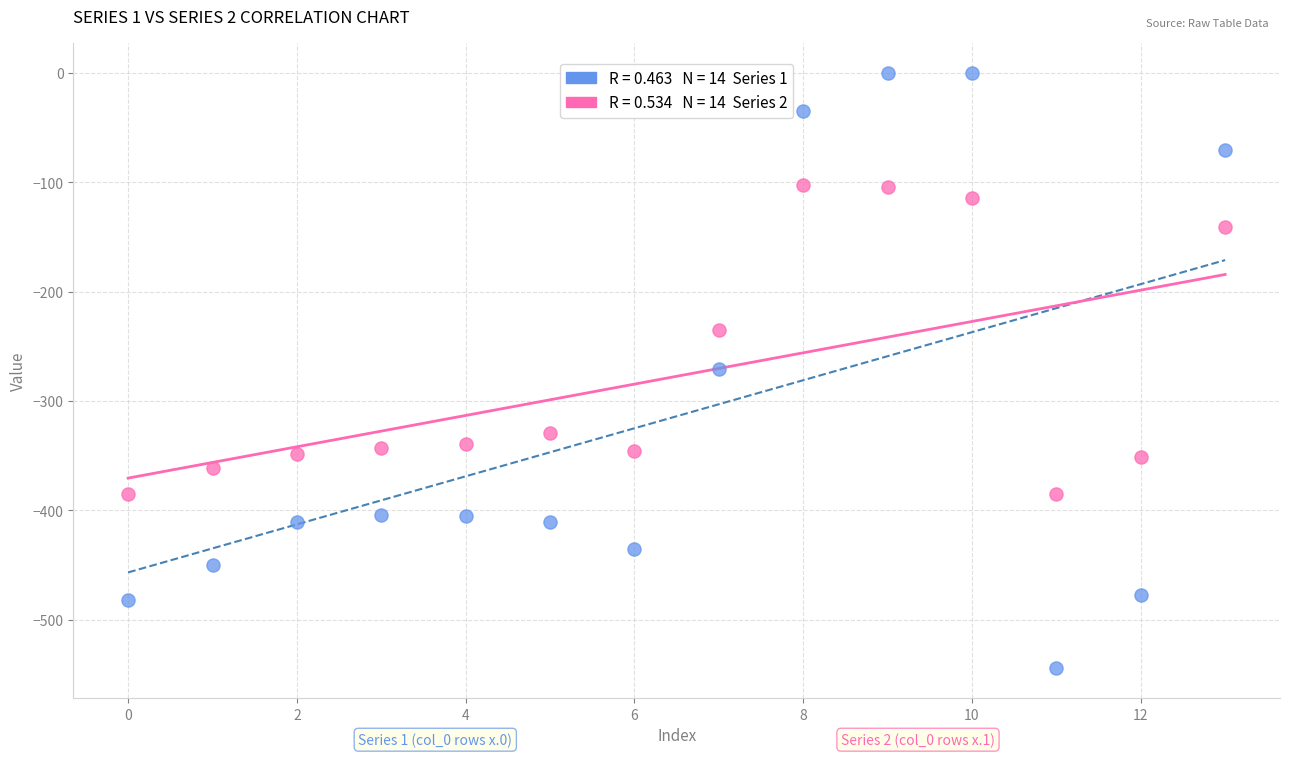

Across all data points, what is the range of Y values (max minus min)?

544.3